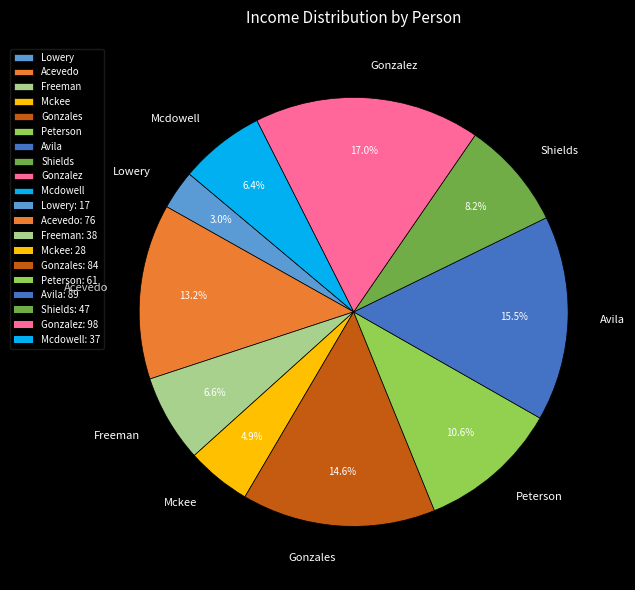

Is it true that Gonzalez is 27% of the pie?

False